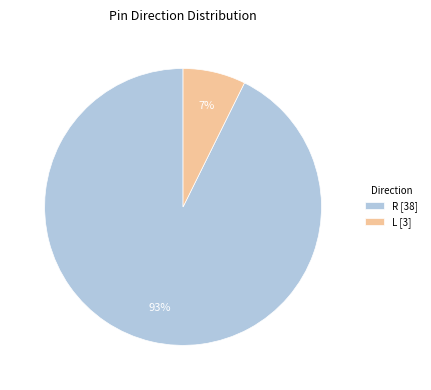

Which has a higher value, R [38] or L [3]?

R [38]